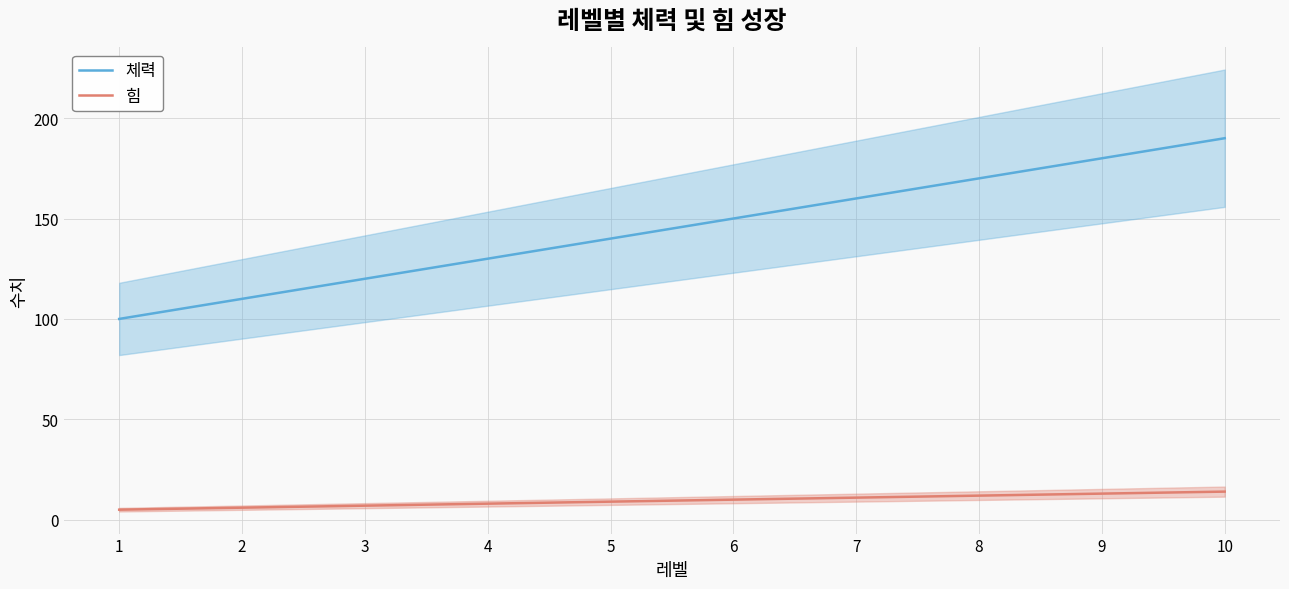

Which series has the largest total across all categories?

체력